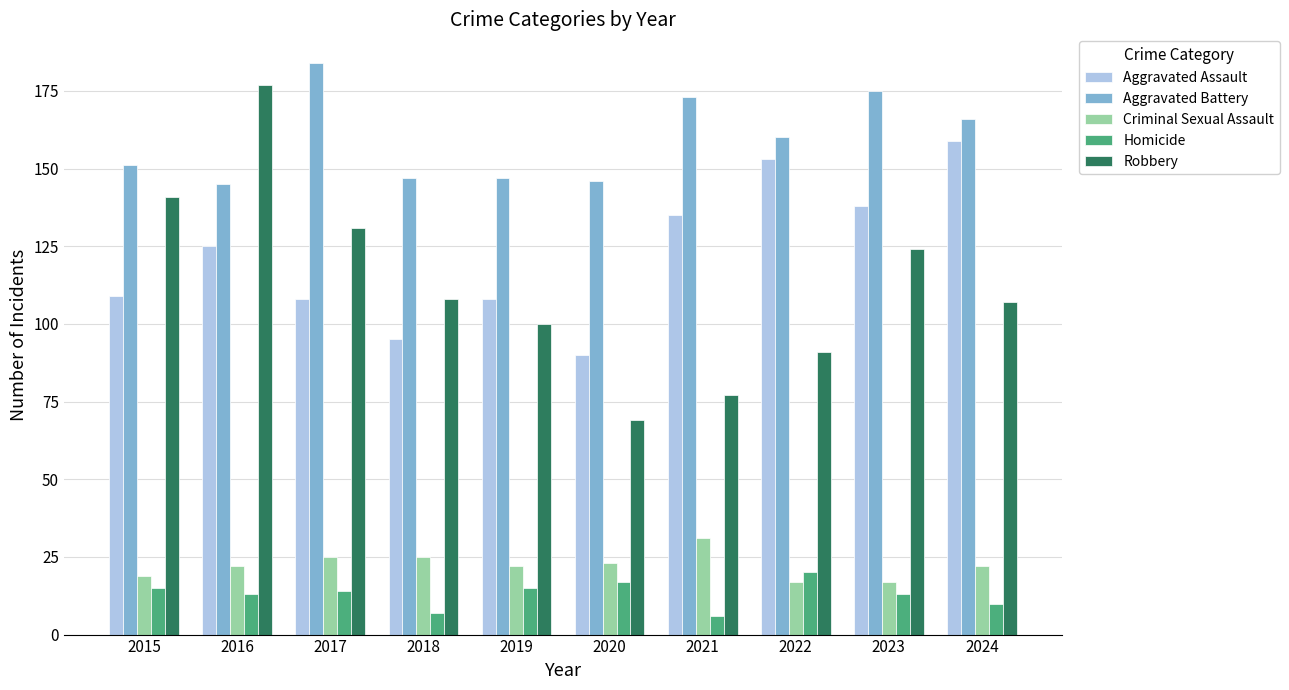

What is the minimum value shown in the chart?

6